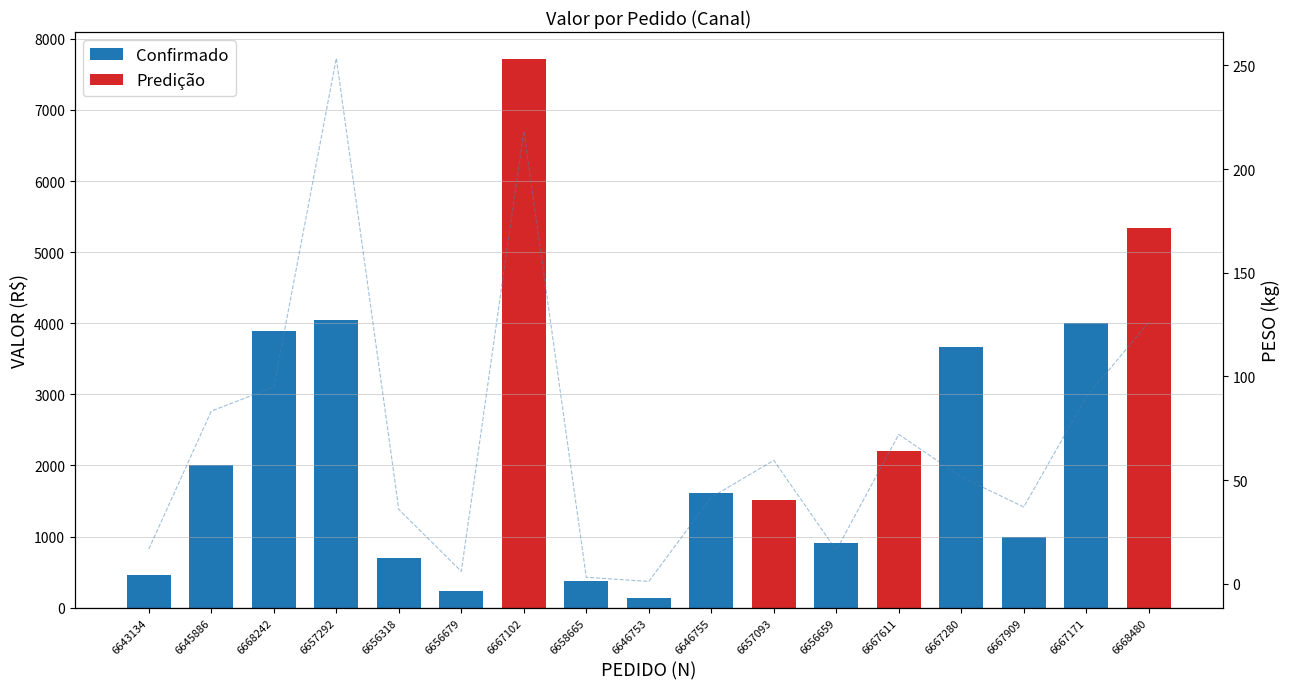

Reading left to right, list all the values displayed in this chart.

16.7	83.3	94.9	253.5	35.8	6.0	218.5	3.1	1.1	41.7	59.5	16.1	72.0	51.5	37.0	90.0	126.2